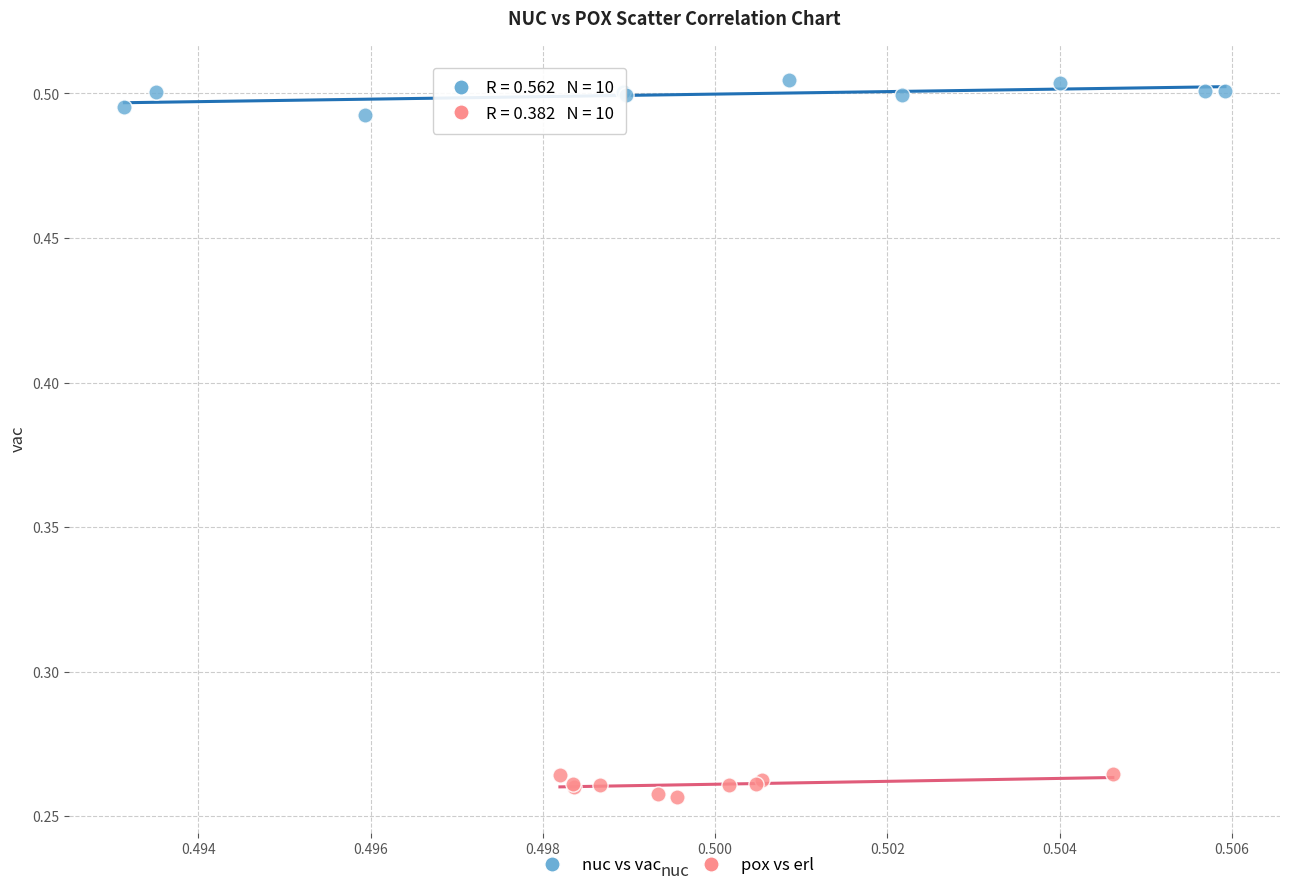

Which series reaches the maximum Y coordinate?

nuc vs vac